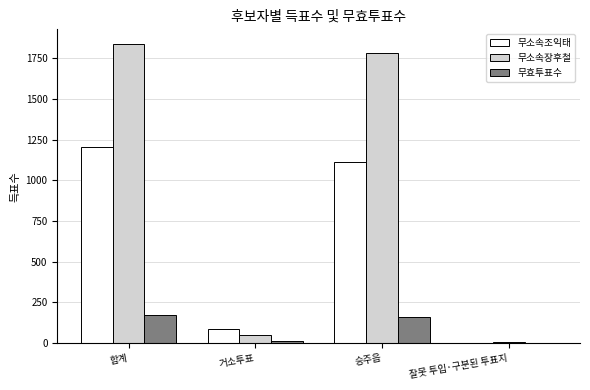

Which series has the largest total across all categories?

무소속장후철